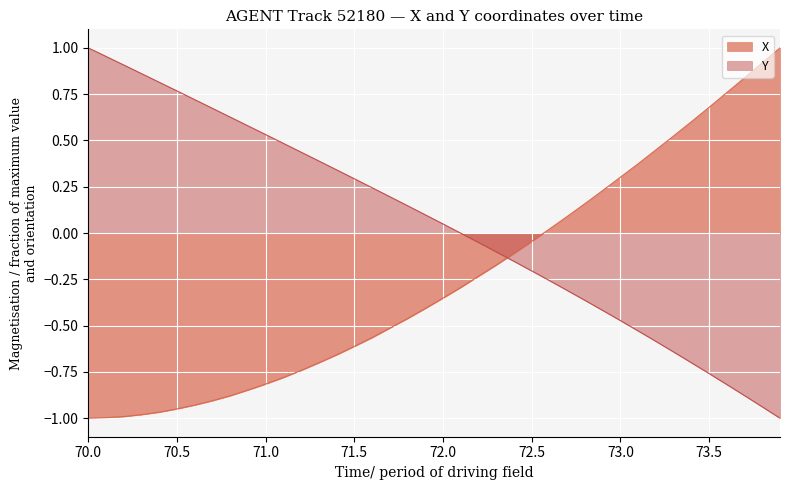

At which category is the sum across all series the highest?

70.0